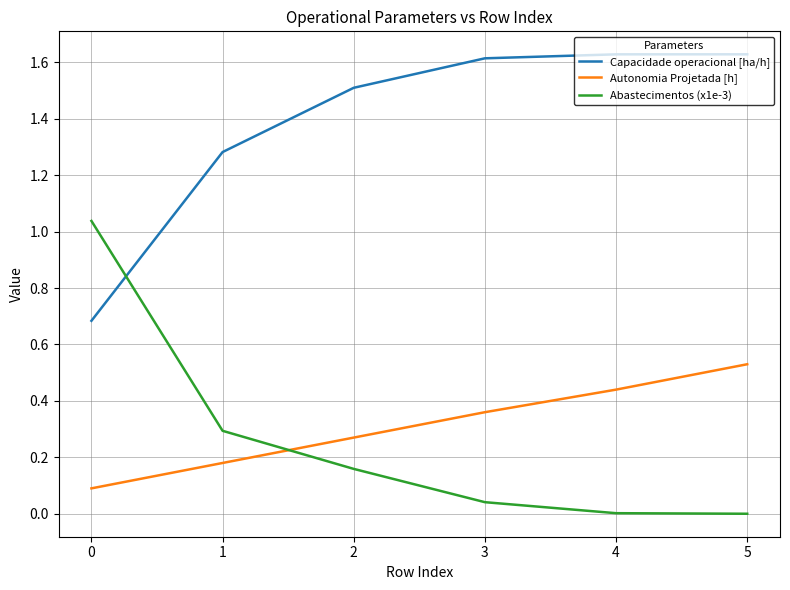

Which series has the largest total across all categories?

Capacidade operacional [ha/h]